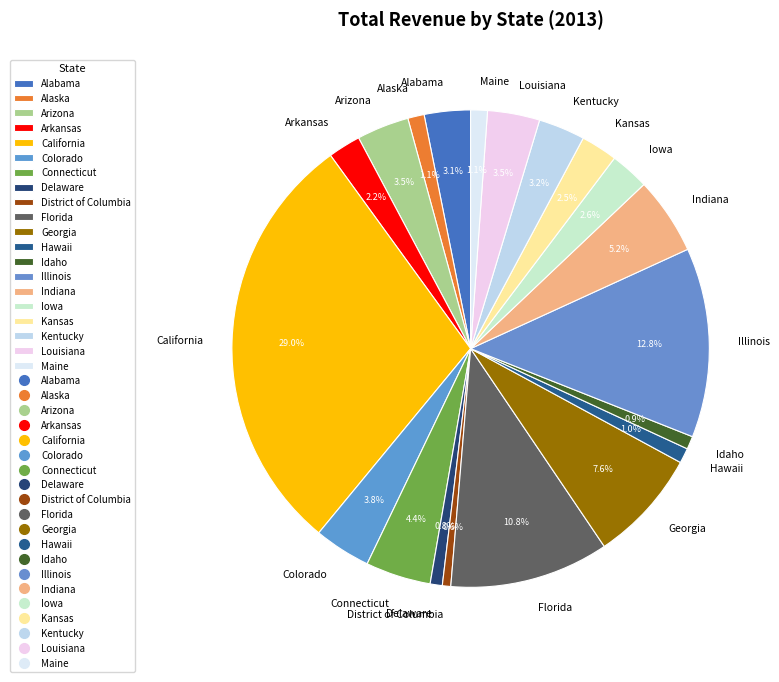

How many segments does this pie chart have?

20